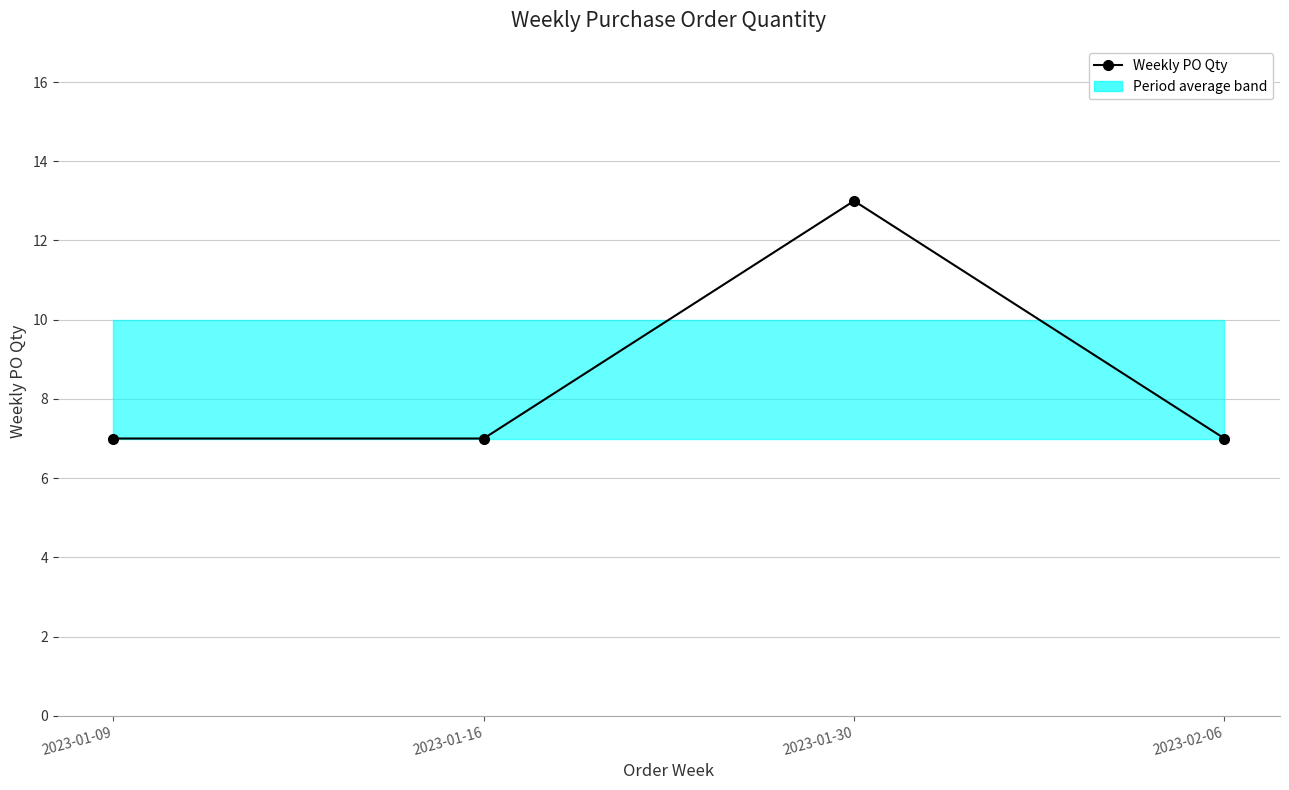

How many data points does each series have?

4